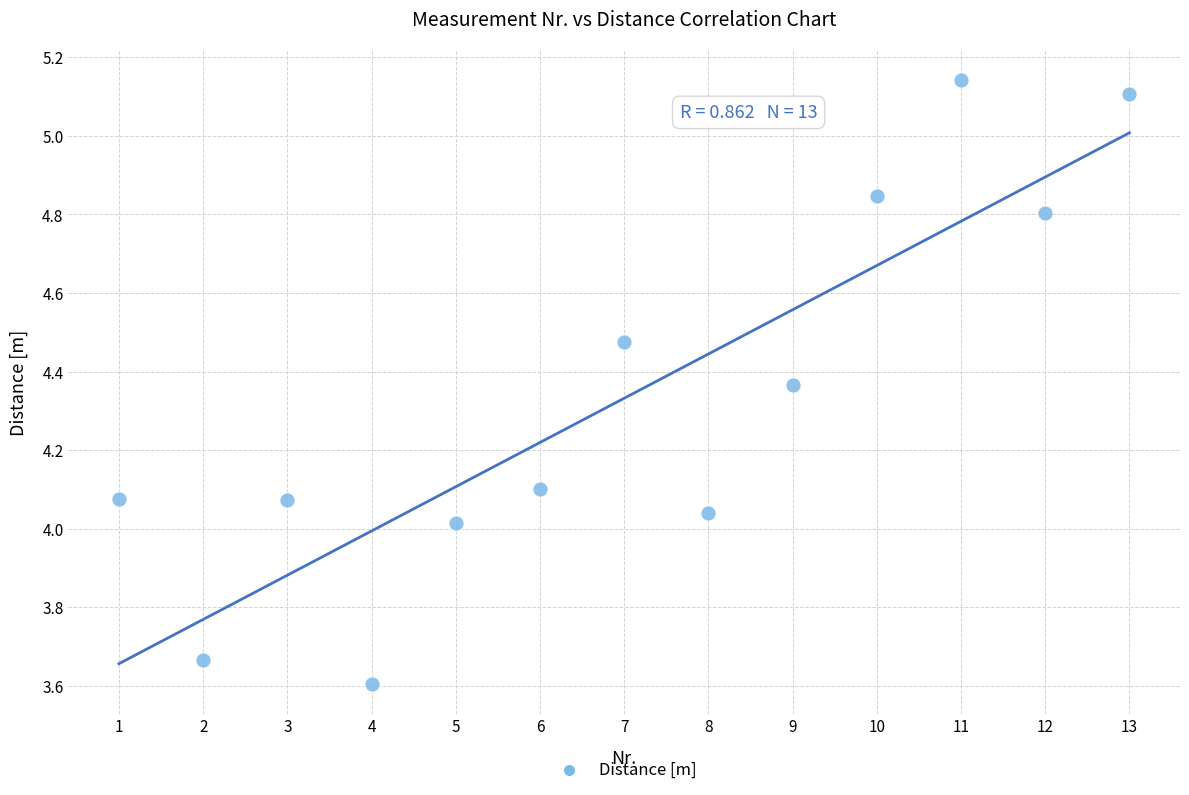

What is the range of X values (max minus min)?

12.0